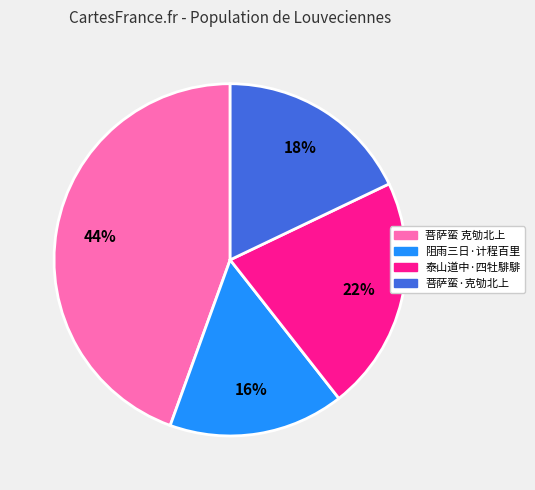

To the nearest percent, what is the difference between the largest and smallest slice percentages?

28%